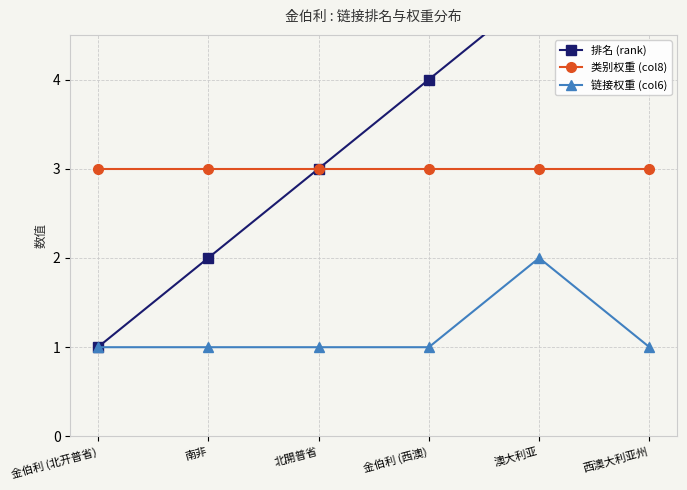

How many 链接权重 (col6) values are between 1 and 2?

6